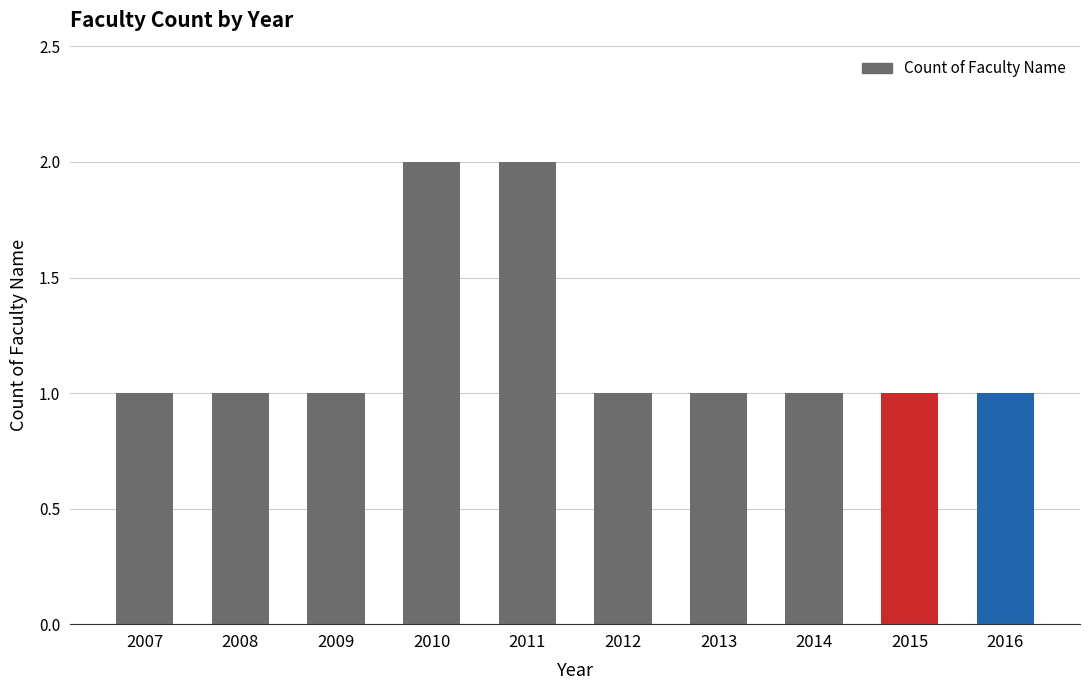

Count the values in the range 1 to 2.

10